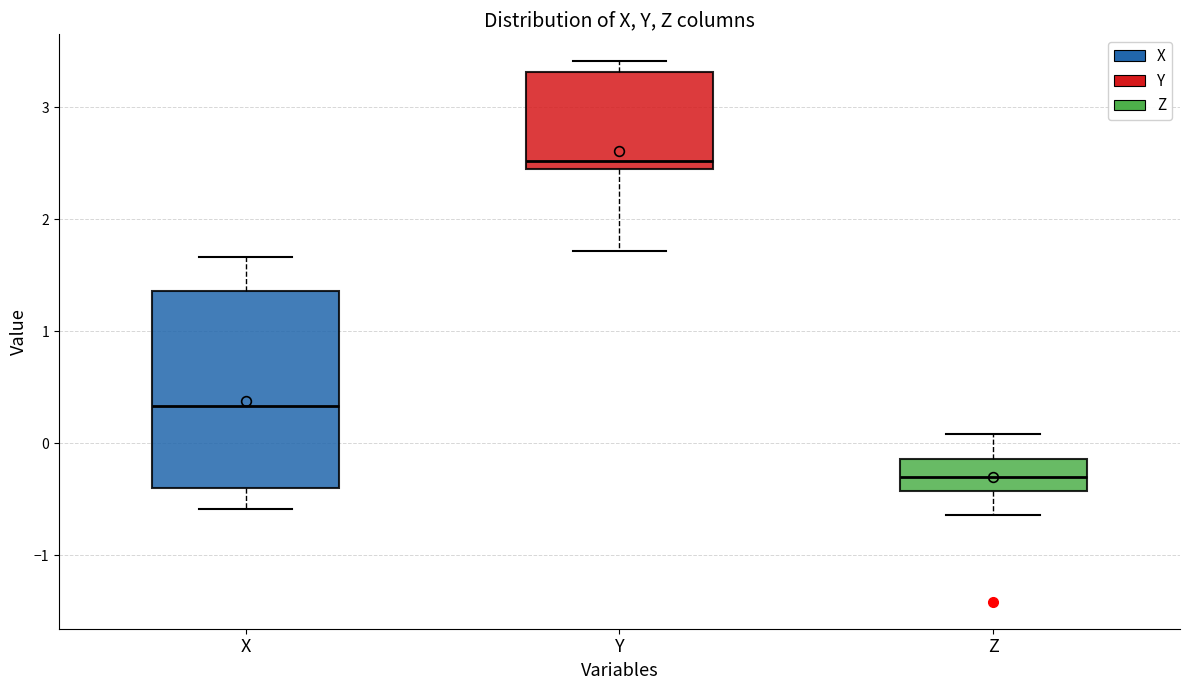

Which box has the highest median line?

Y